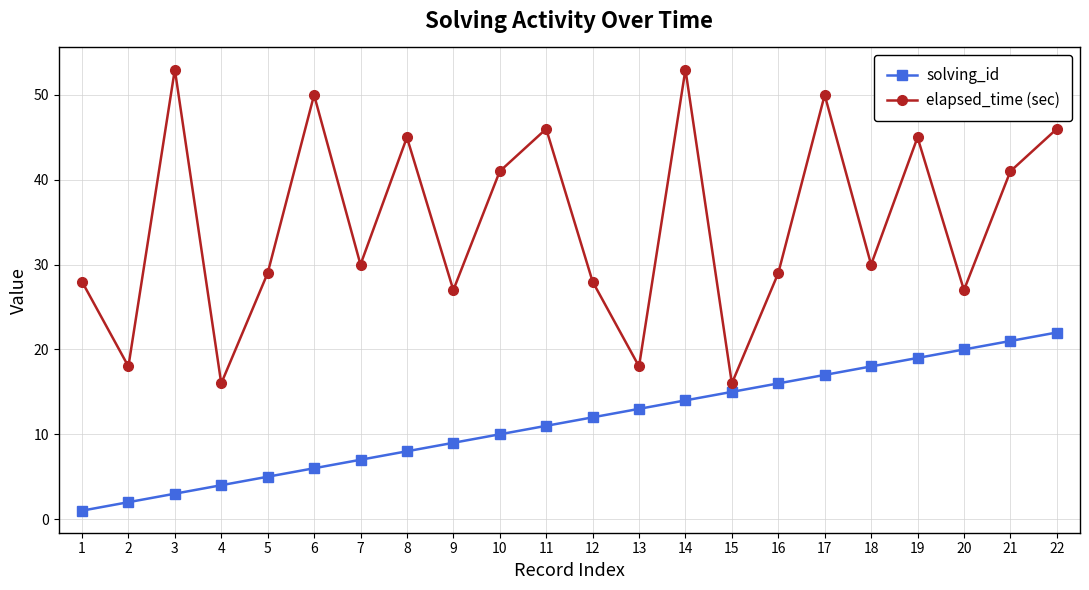

Which series changed the most between 5 and 10?

elapsed_time (sec)